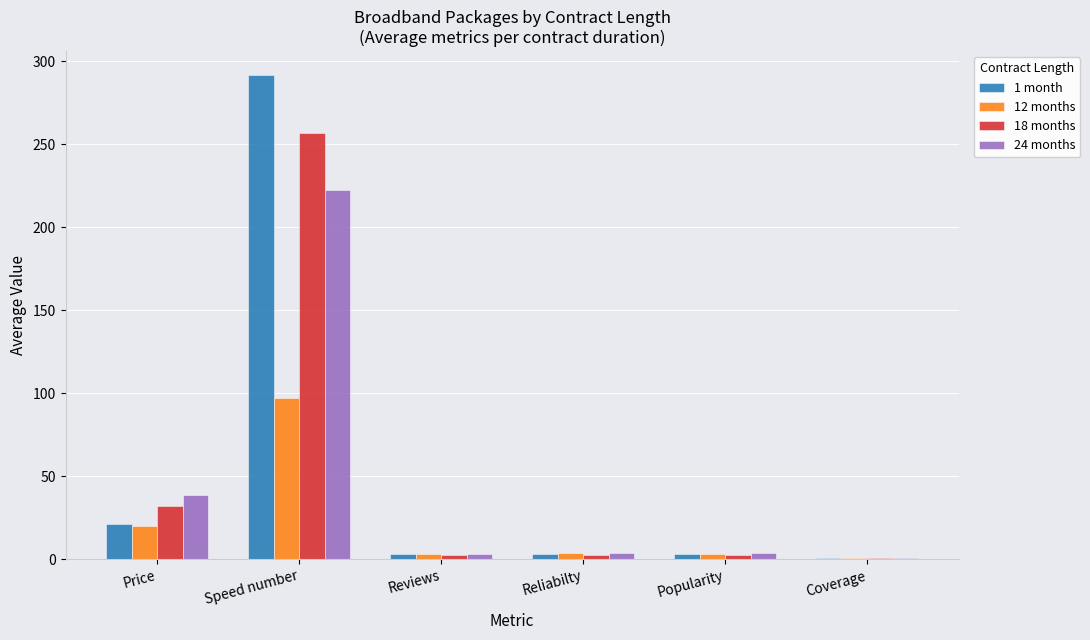

What is the maximum value for 24 months?

222.5